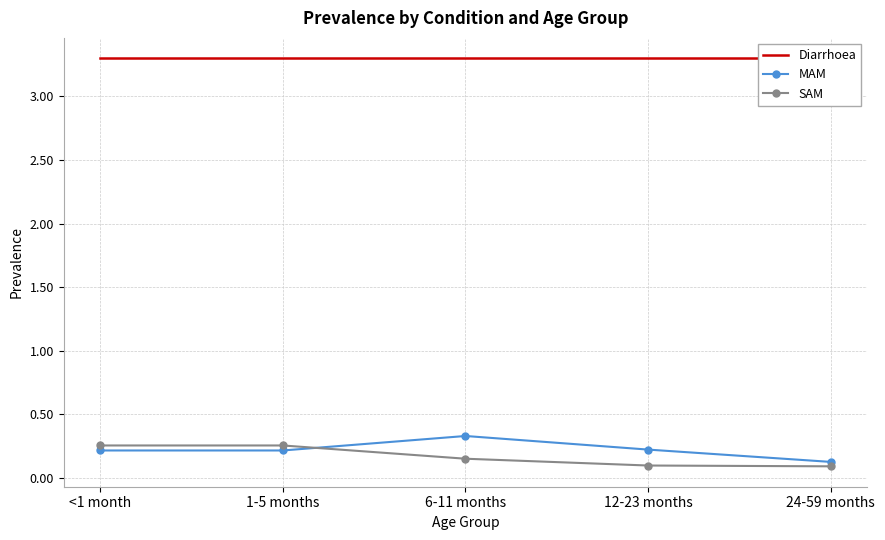

What is the value of the MAM point at the 5th from the left?

0.1